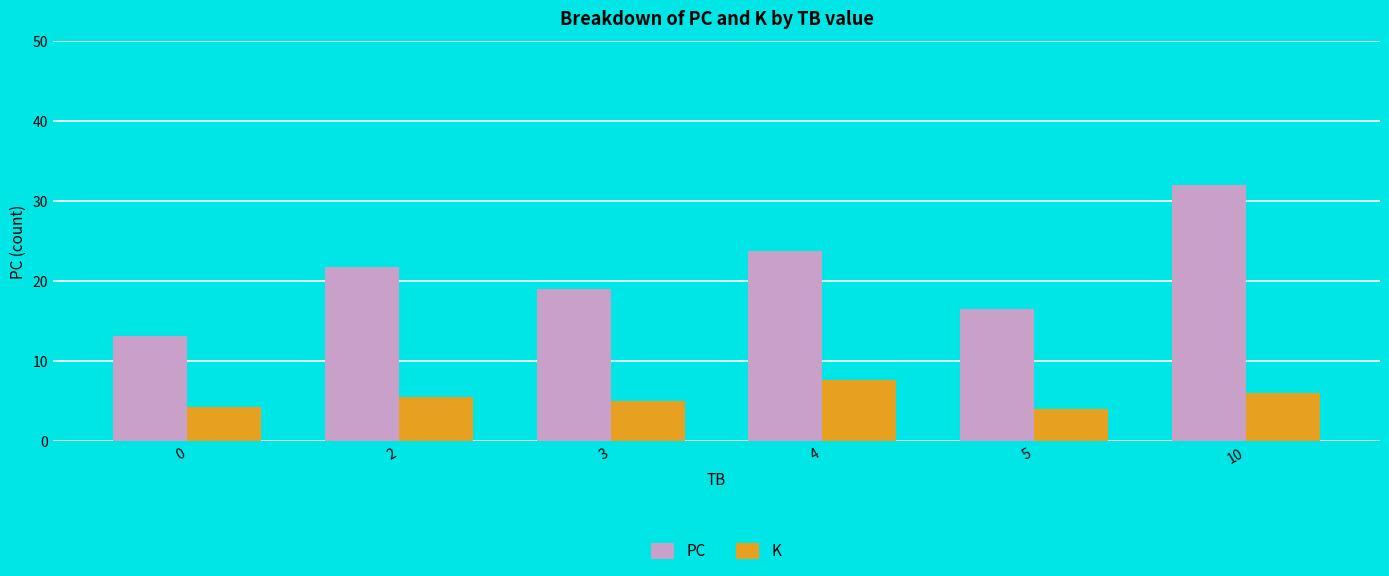

Count the number of data series in this chart.

2